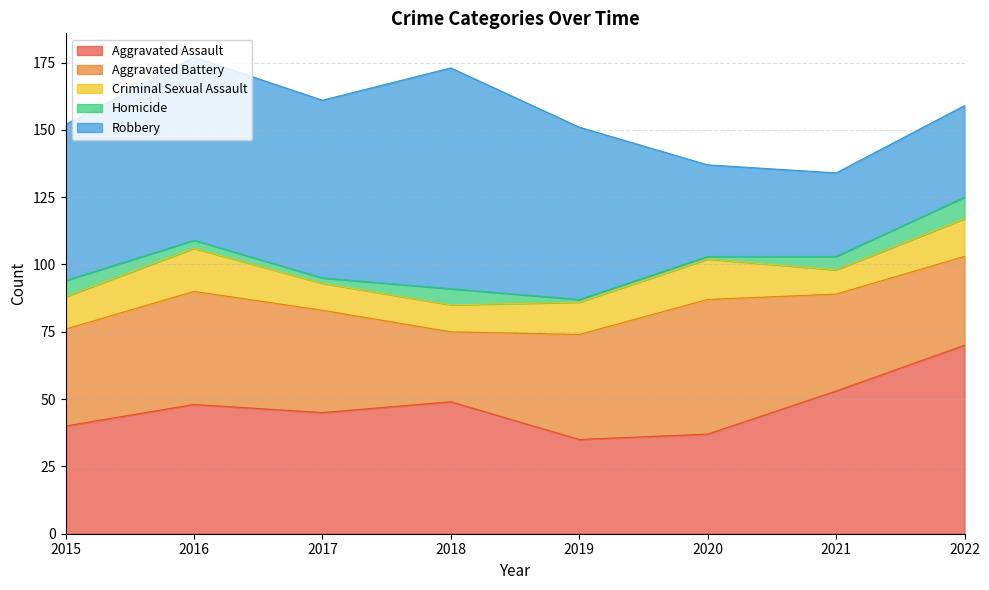

How many lines are shown in the chart?

5